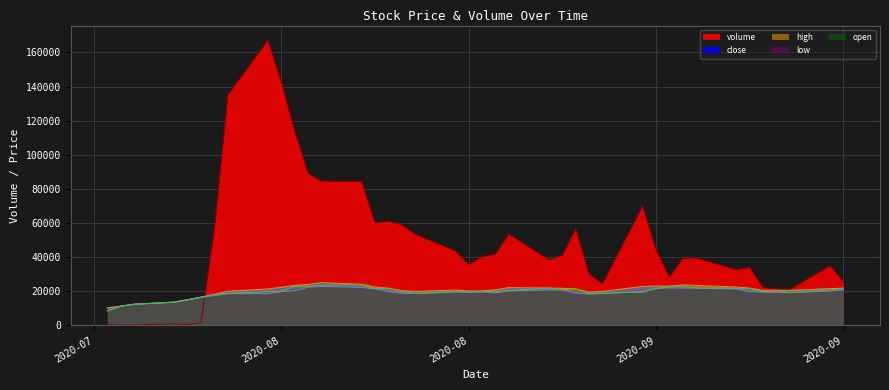

How many interior local peaks does the volume series have?

9